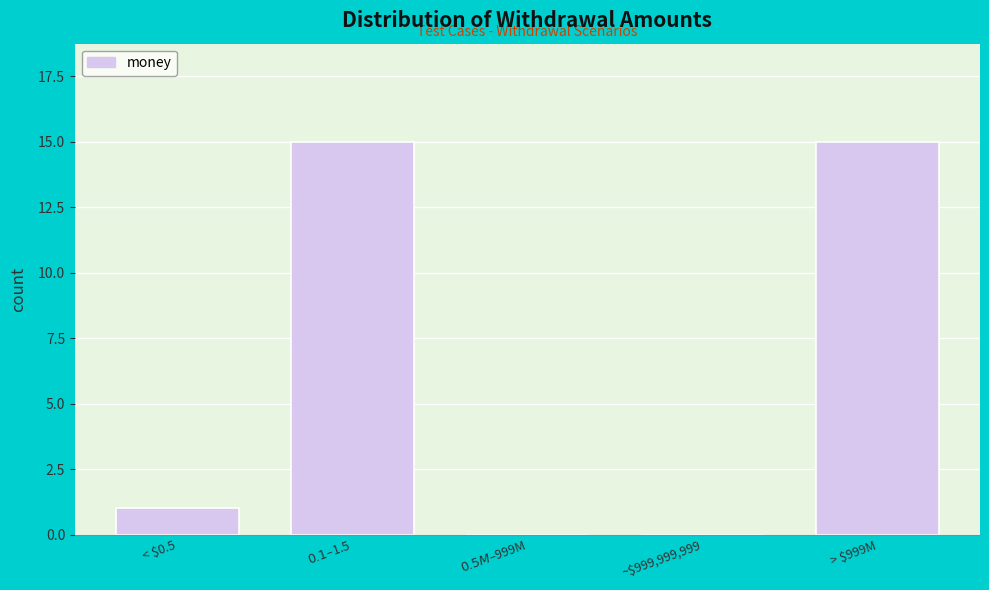

What is the sum of all values?

31